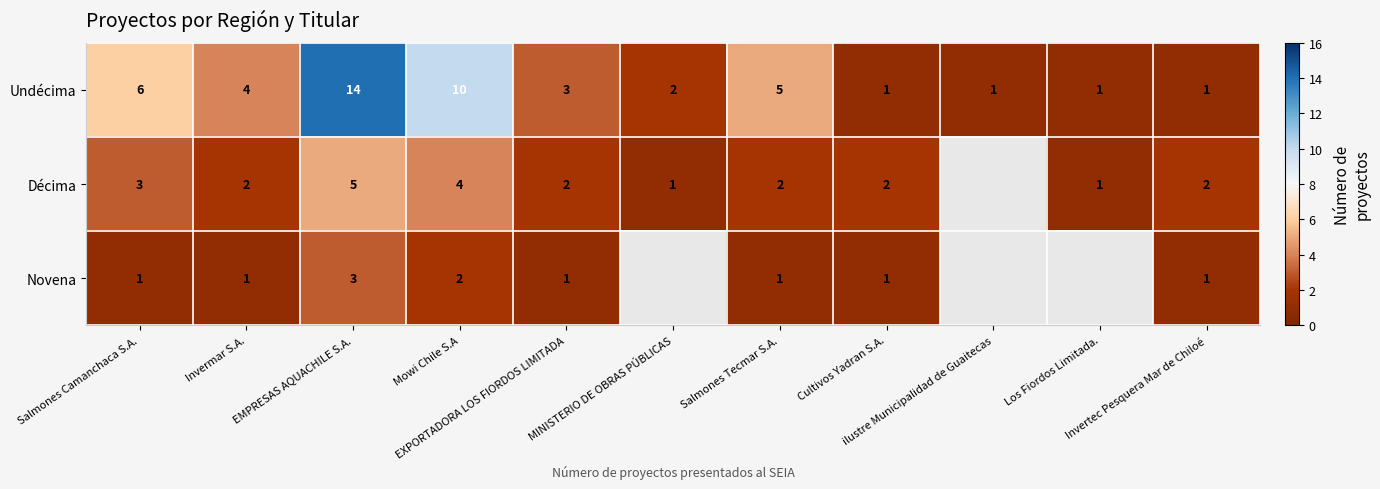

What is the maximum value for Novena?

3.0